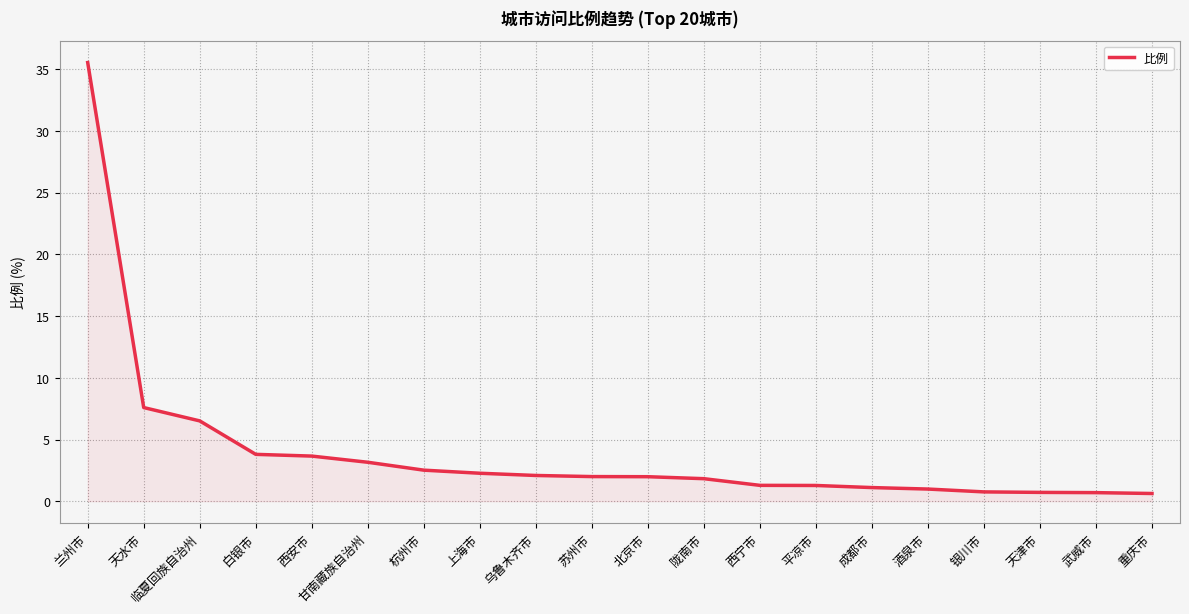

What is the change in value from 兰州市 to 杭州市?

-33.0